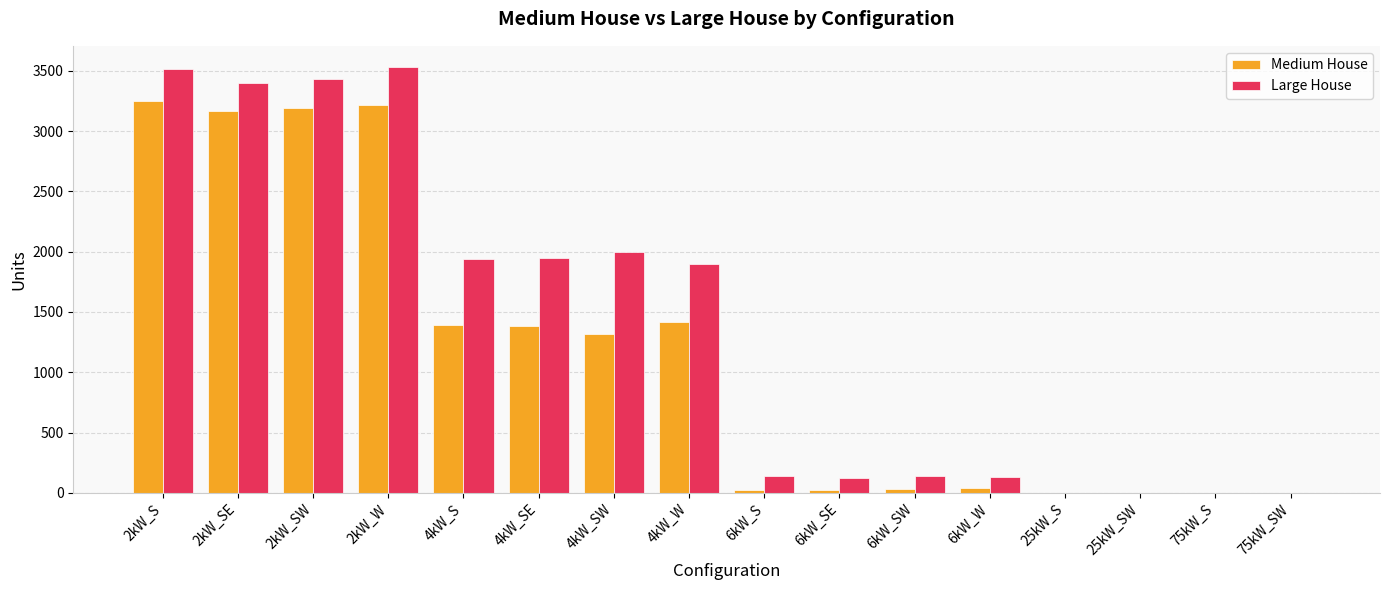

Which series has the largest total across all categories?

Large House